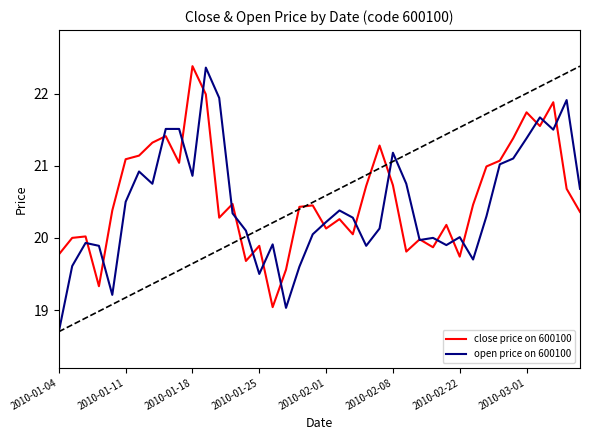

What is the minimum value for close price on 600100?

19.0